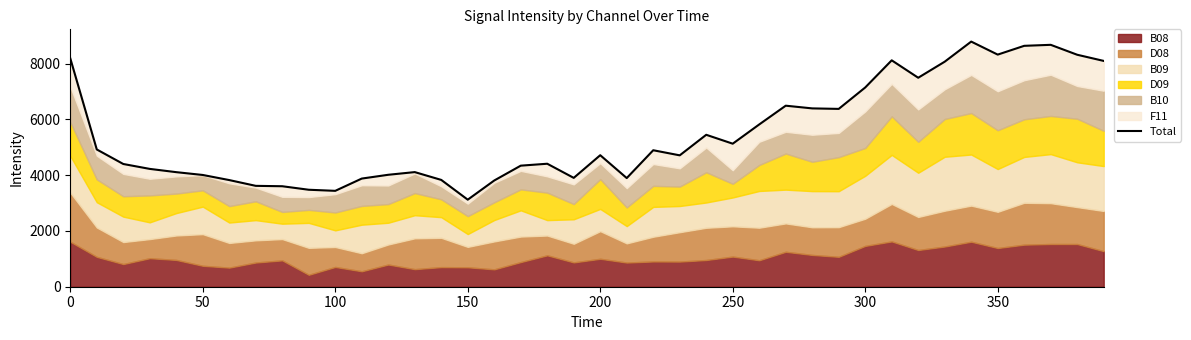

What is the ratio of the value at 150 to the value at 250?

0.6